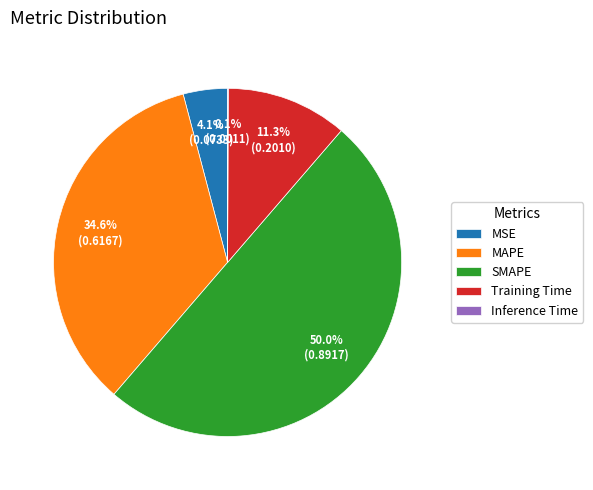

Is the sum of MAPE and MSE greater than half?

No